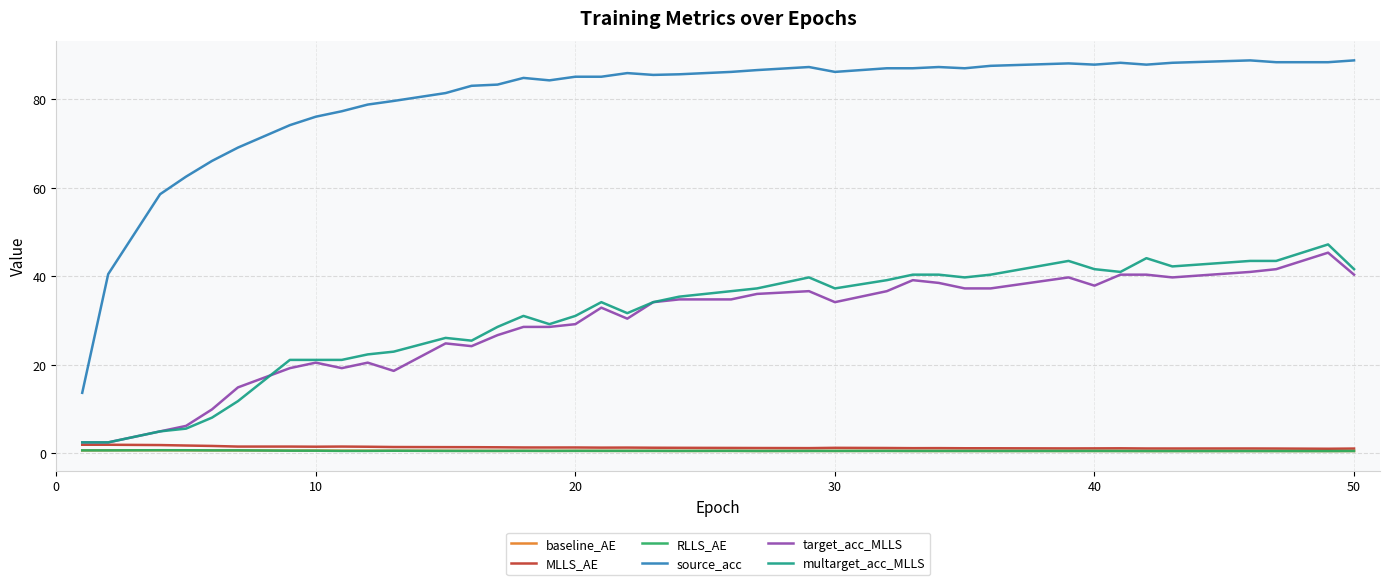

True or false: source_acc and baseline_AE intersect in this chart.

False